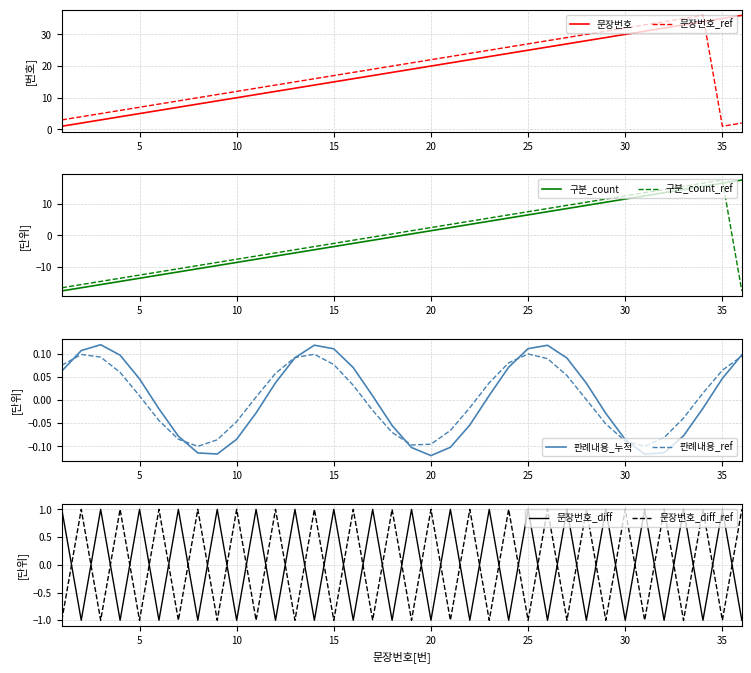

What is the total value across all series at 2?

6